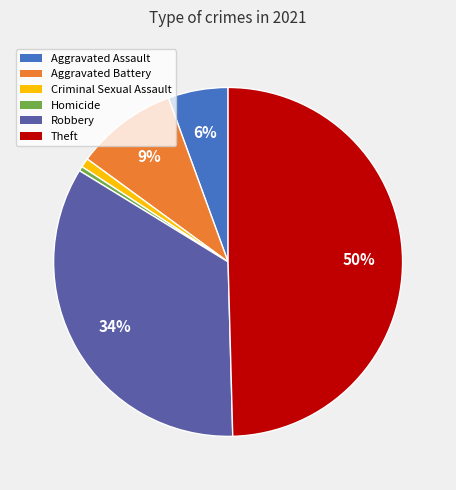

How many segments does this pie chart have?

6